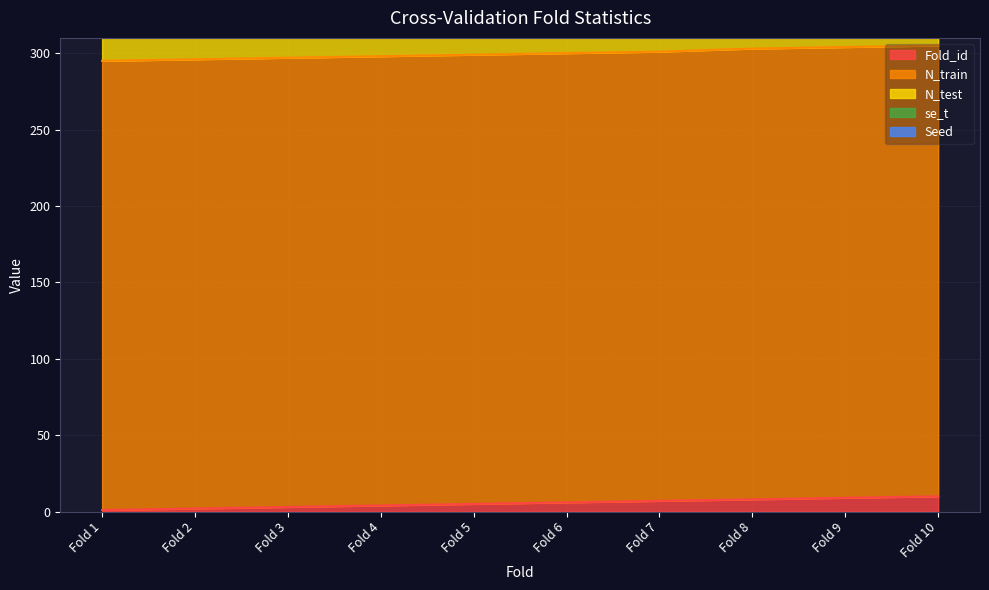

What is the difference between the second highest and second lowest values in the N_test series?

1.0